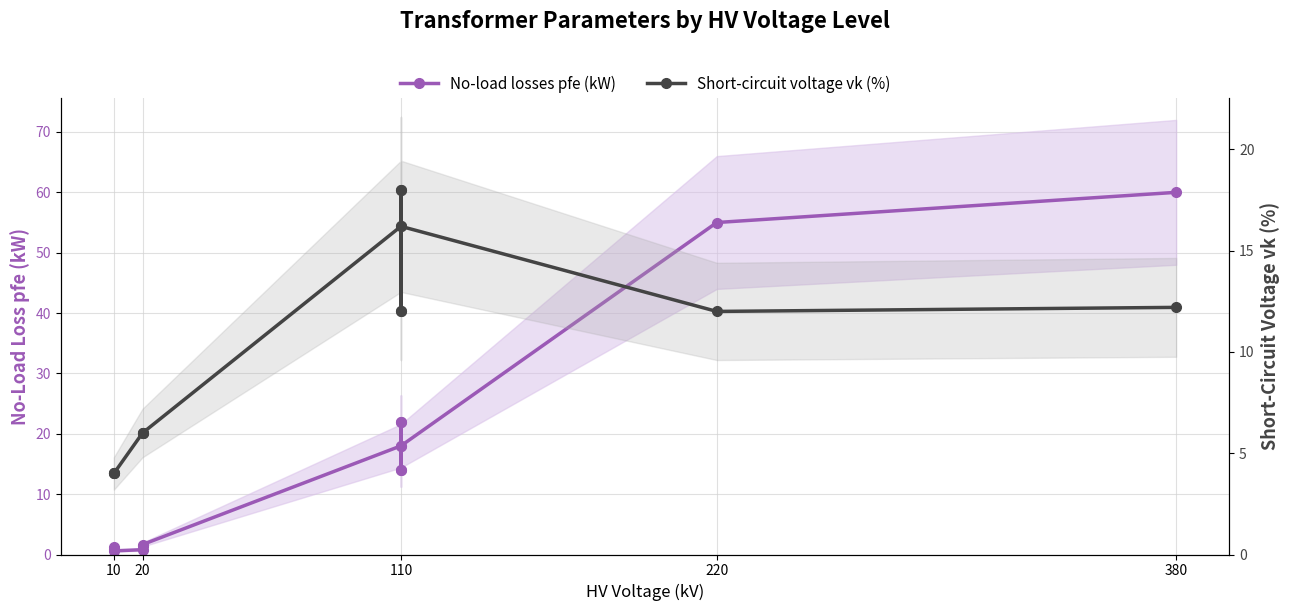

What is the minimum value for Short-circuit voltage vk (%)?

4.0